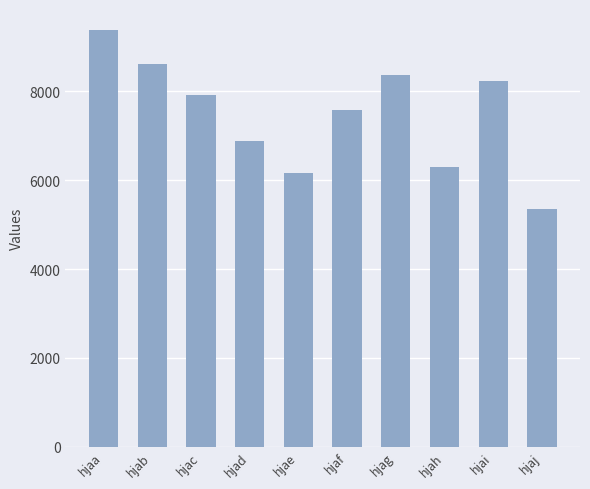

Rank the categories by value from highest to lowest.

hjaa, hjab, hjag, hjai, hjac, hjaf, hjad, hjah, hjae, hjaj